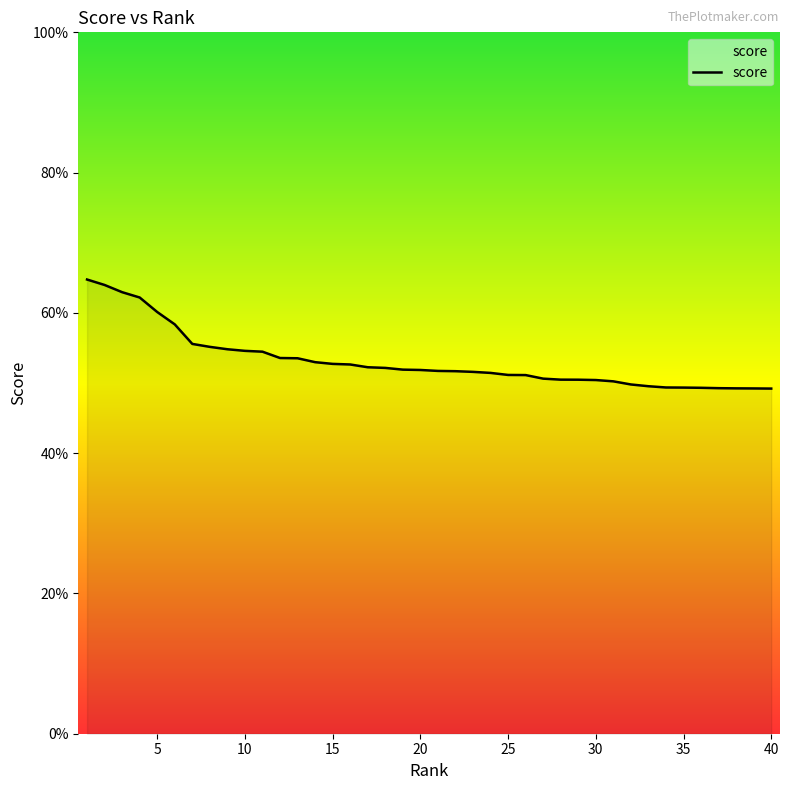

Reading left to right, list all the values displayed in this chart.

1=0.6	2=0.6	3=0.6	4=0.6	5=0.6	6=0.6	7=0.6	8=0.6	9=0.5	10=0.5	11=0.5	12=0.5	13=0.5	14=0.5	15=0.5	16=0.5	17=0.5	18=0.5	19=0.5	20=0.5	21=0.5	22=0.5	23=0.5	24=0.5	25=0.5	26=0.5	27=0.5	28=0.5	29=0.5	30=0.5	31=0.5	32=0.5	33=0.5	34=0.5	35=0.5	36=0.5	37=0.5	38=0.5	39=0.5	40=0.5